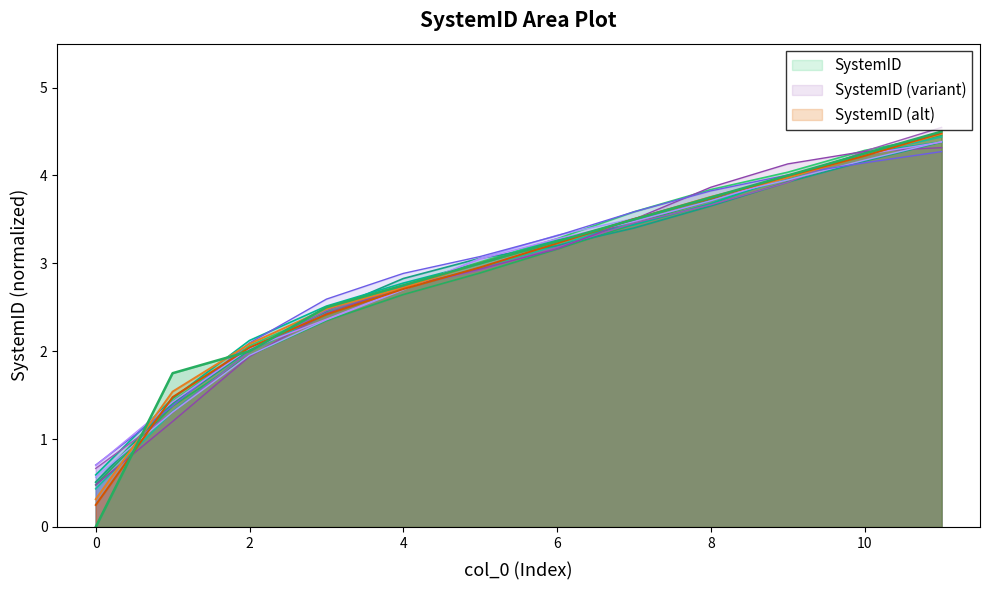

List the labels in order of value, smallest first.

0, 1, 2, 3, 4, 5, 6, 7, 8, 9, 10, 11